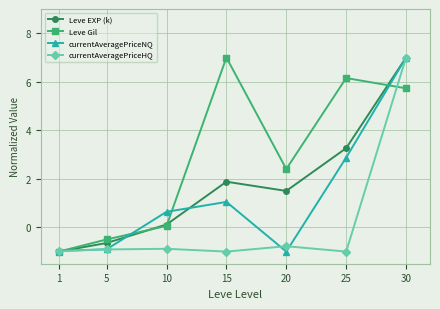

The value of Leve Gil at 20 is 2.4. True or false?

True